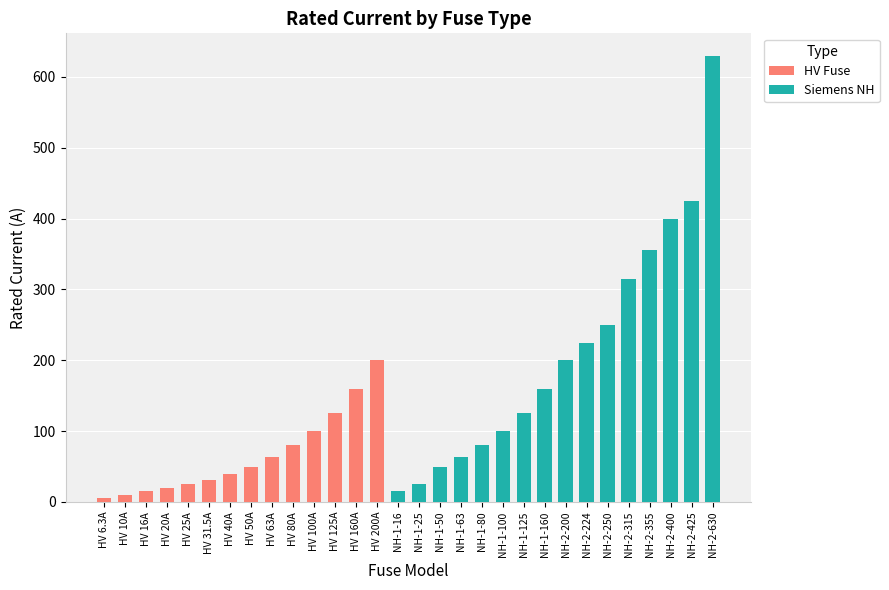

How many data points in HV Fuse are above 0?

14